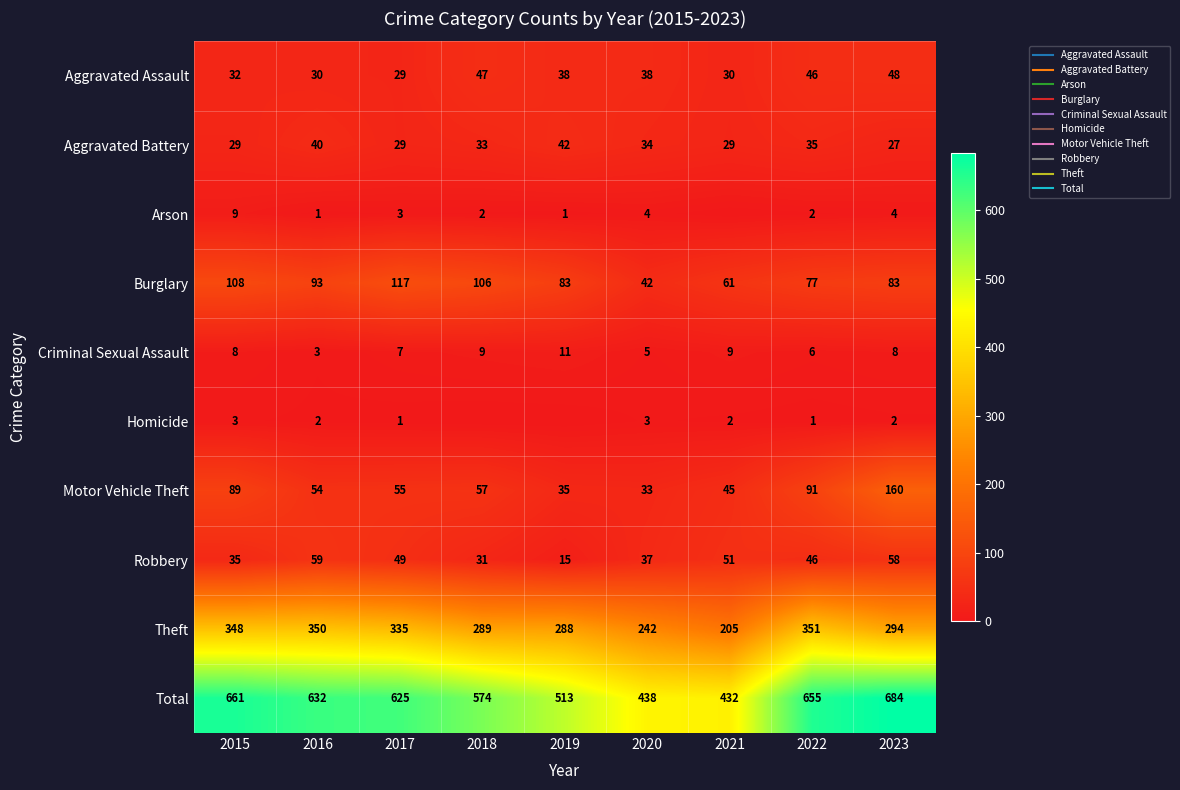

What is the greatest value displayed?

684